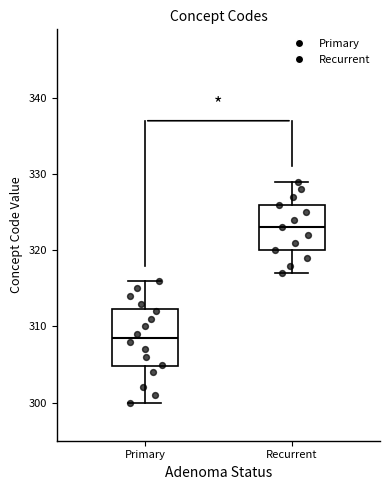

Where does the lower whisker of the box for Recurrent end on the y-axis? The values are not printed on the chart, so give them approximately, as read against the axis.

317